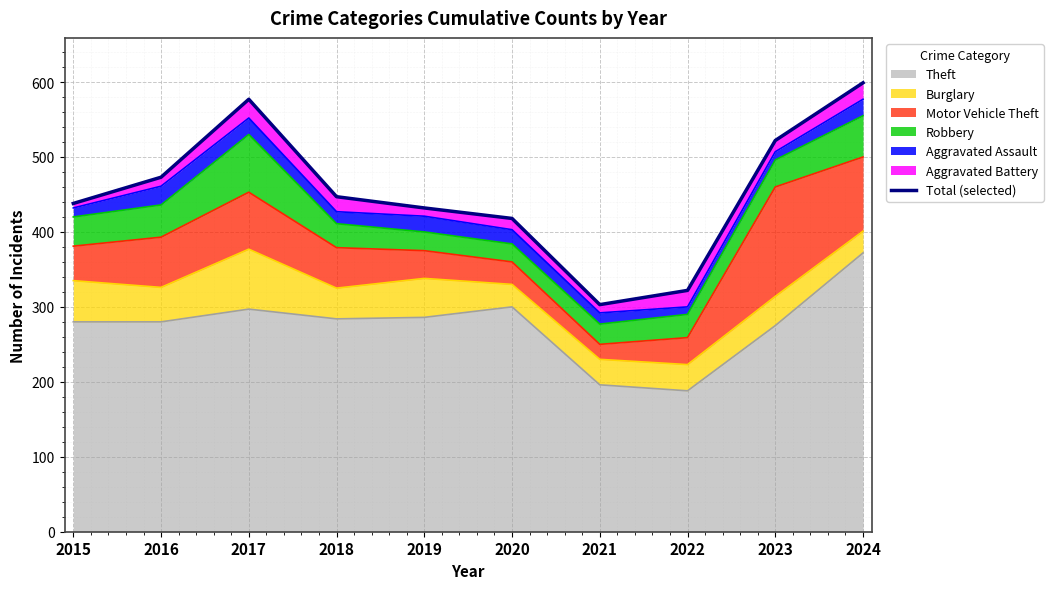

Read the value at 2017, to the nearest 10.

580